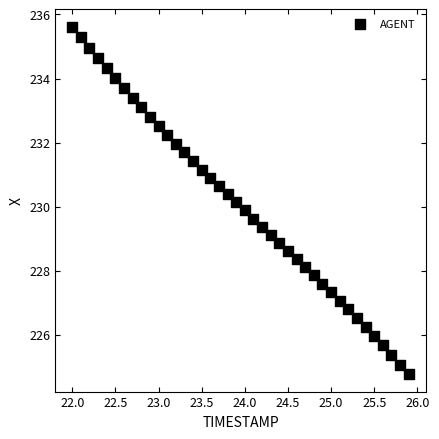

What is the range of Y values (max minus min)?

10.8